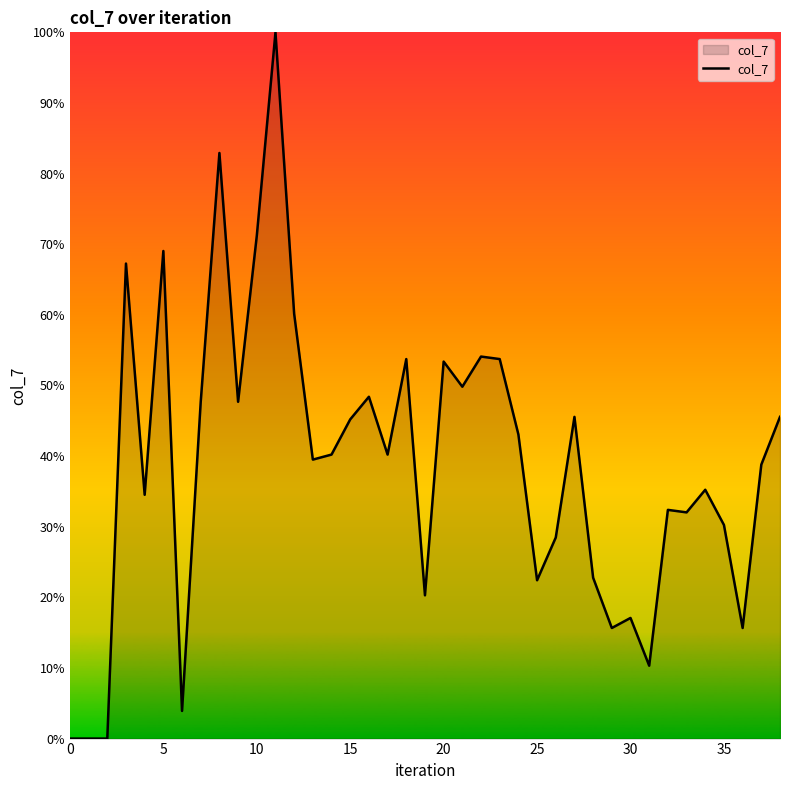

What is the difference between the maximum and minimum values?

100.0